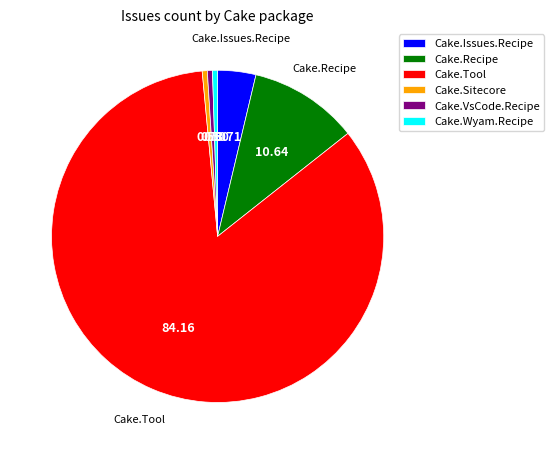

What is the ratio of the value at Cake.Recipe to the value at Cake.Sitecore?

21.5